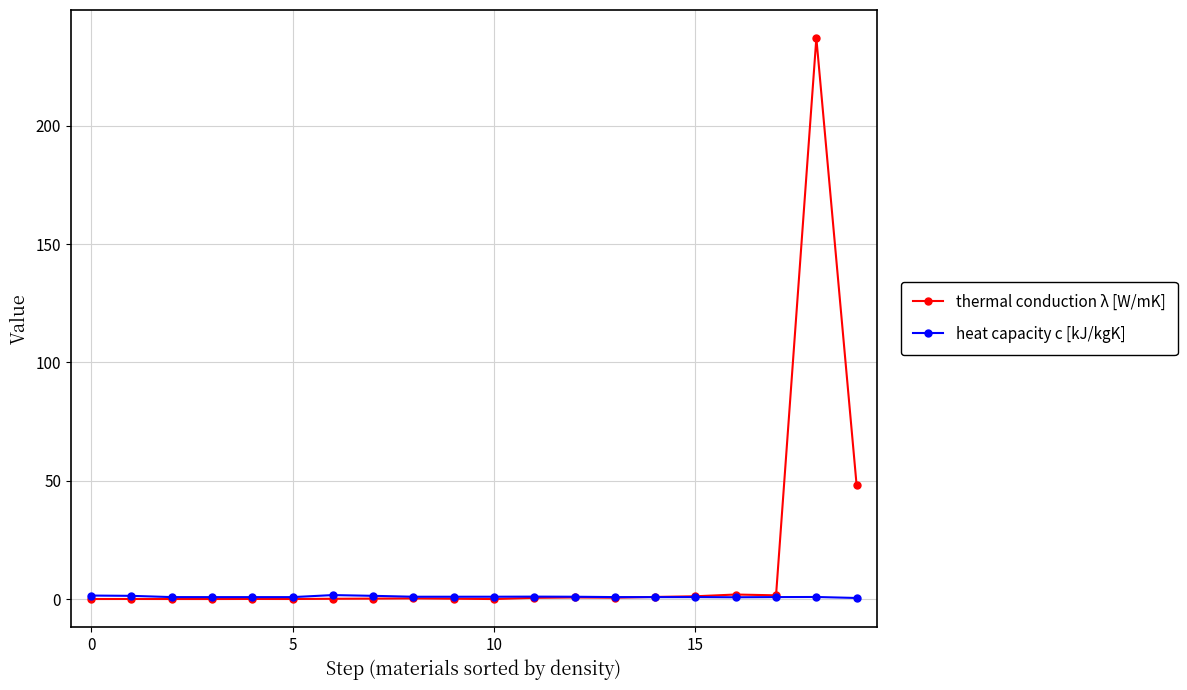

True or false: thermal conduction λ [W/mK] has more than 1 interior local peaks.

True